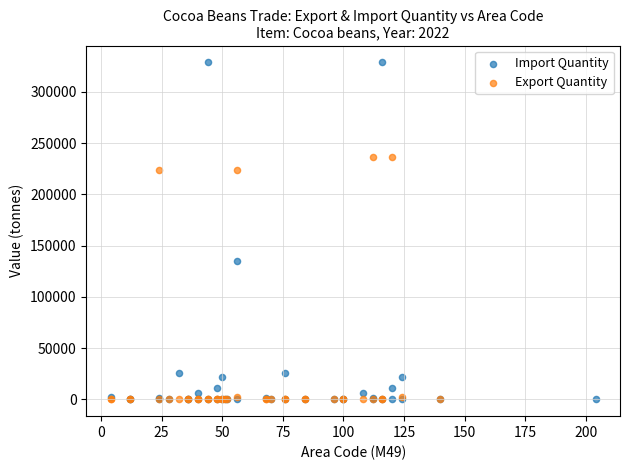

Which series has the widest spread of Y values?

Import Quantity